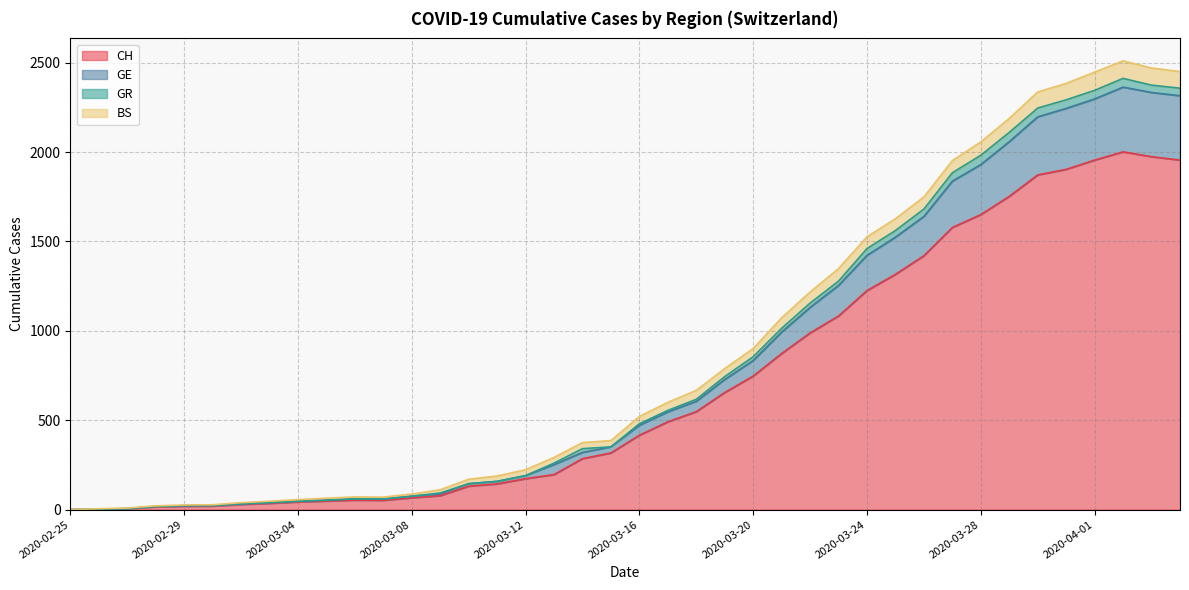

Where does the GE series first go above 472?

2020-03-17